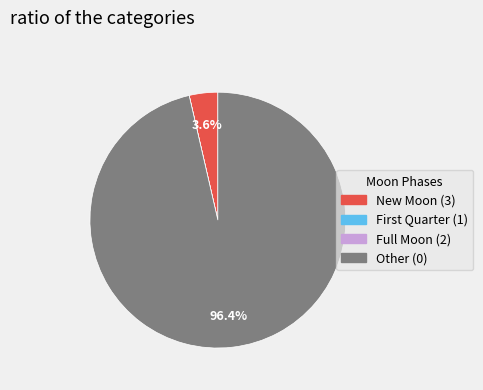

Is there any slice that represents more than half of the pie?

Yes